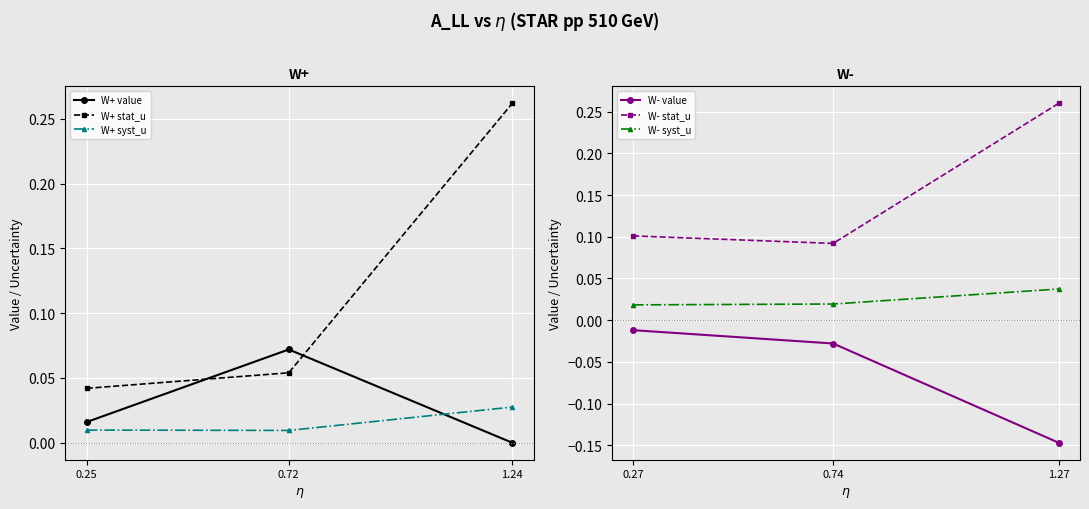

What is the minimum value shown in the chart?

-0.1